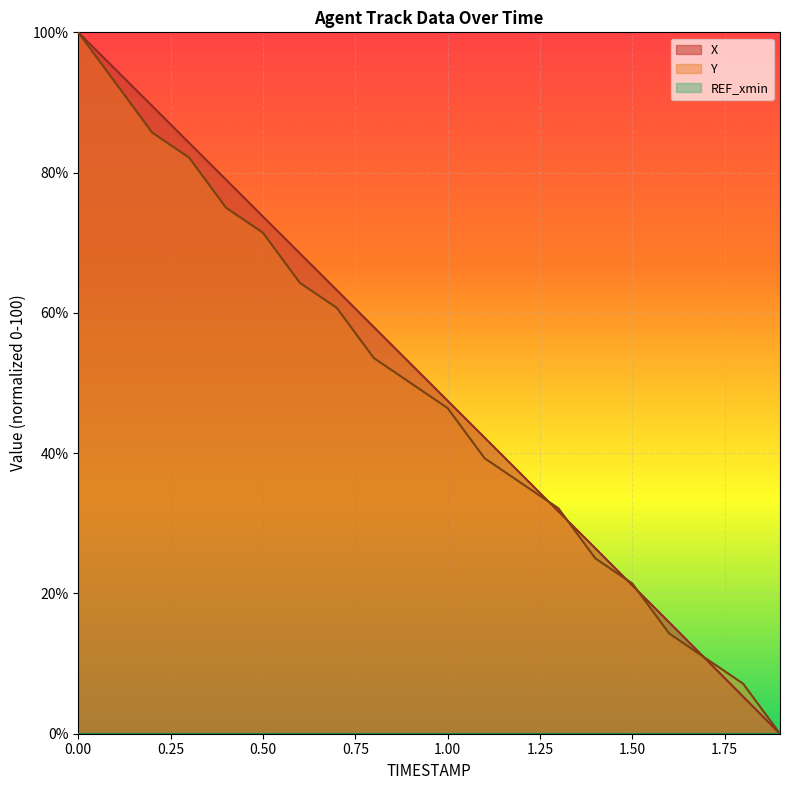

How many positive values does the Y series have?

19